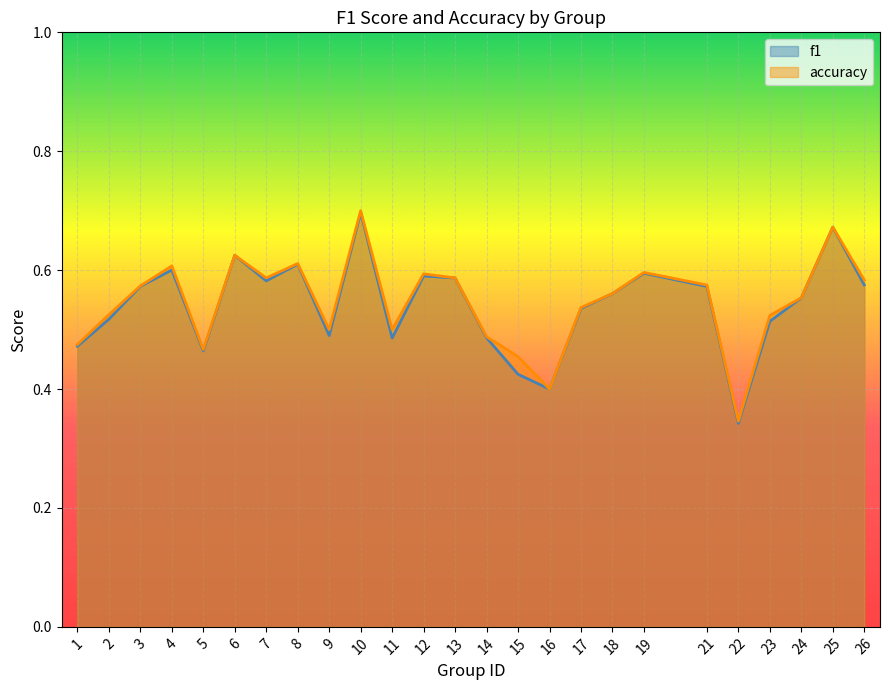

Which label corresponds to the smallest value in the chart?

22